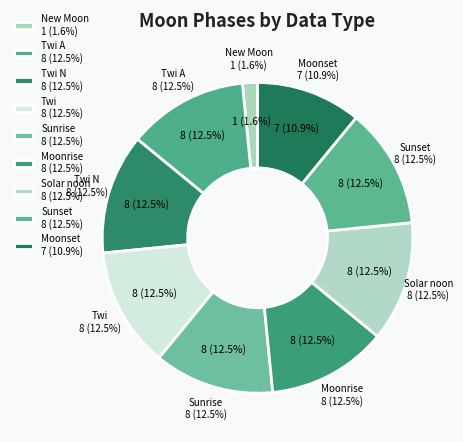

Between 24 and 14, which is larger?

24